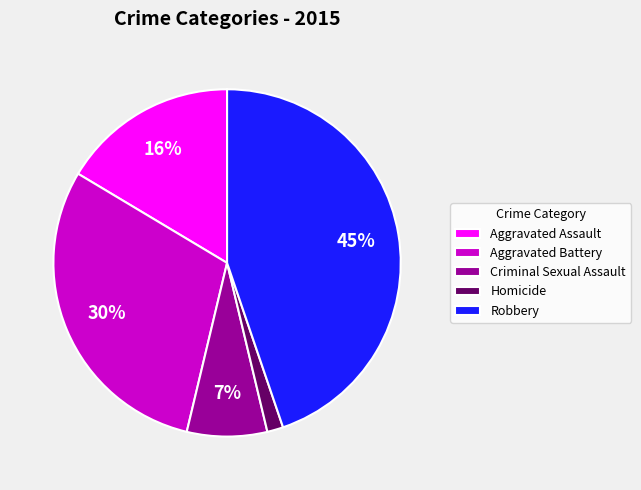

Is there any slice that represents more than half of the pie?

No